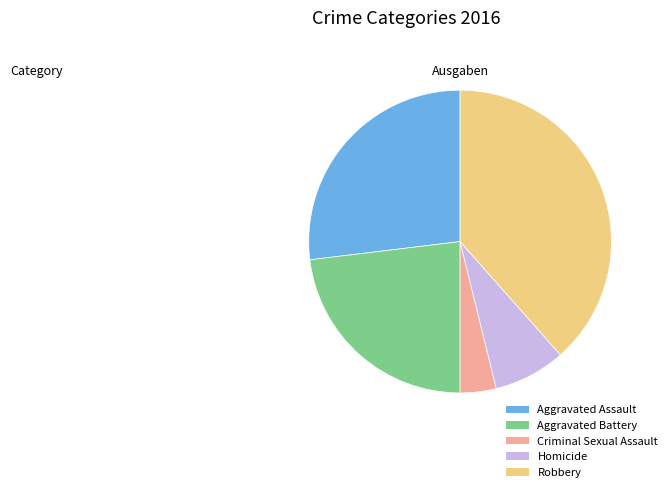

Combined, do Robbery and Aggravated Assault account for over 50%?

Yes